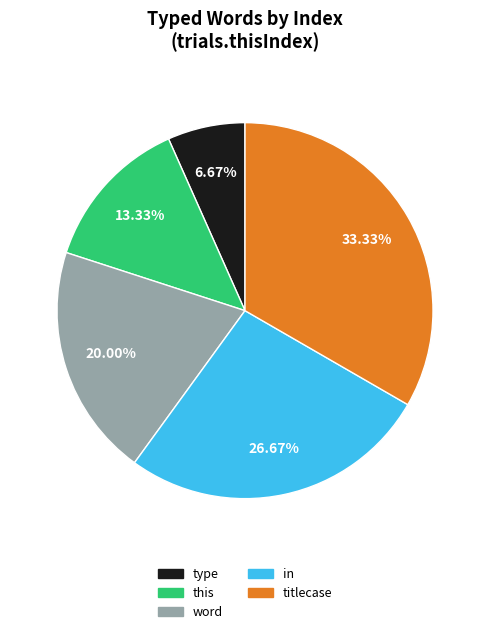

To the nearest percent, what is the difference between the largest and smallest slice percentages?

27%